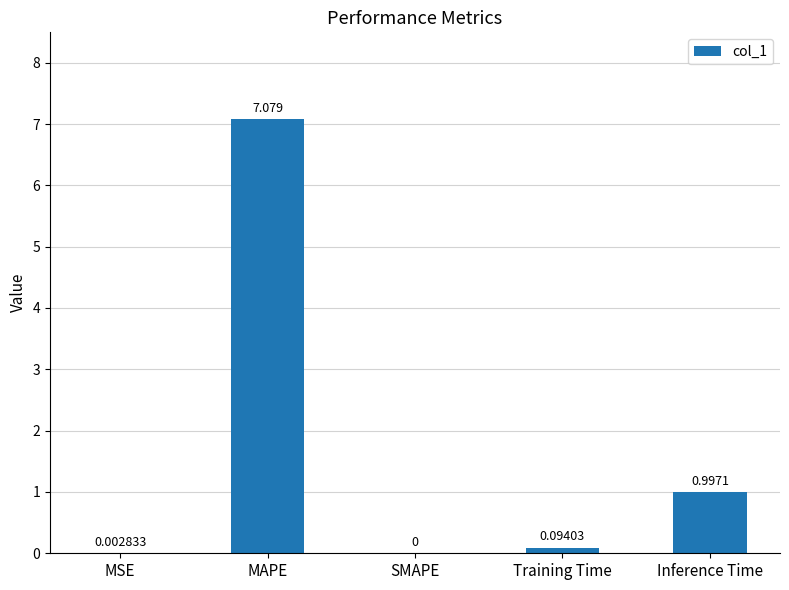

Which has a higher value, Inference Time or Training Time?

Inference Time